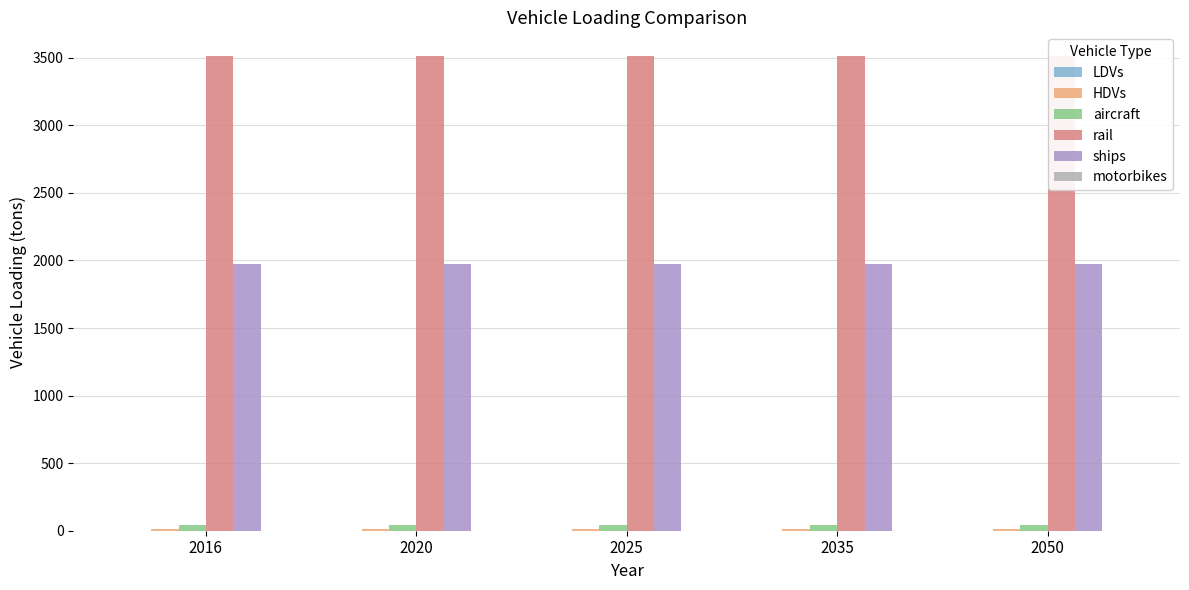

What is the sum of all ships values?

9872.4